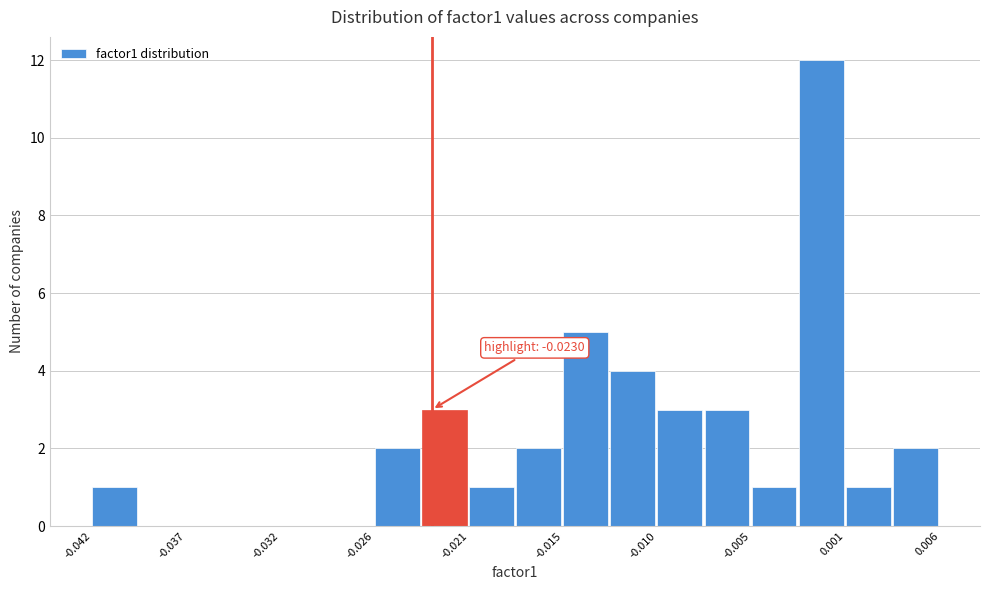

Around what value on the x-axis is the tallest bar? Give the approximate position of its centre, as read against the axis.

-0.001